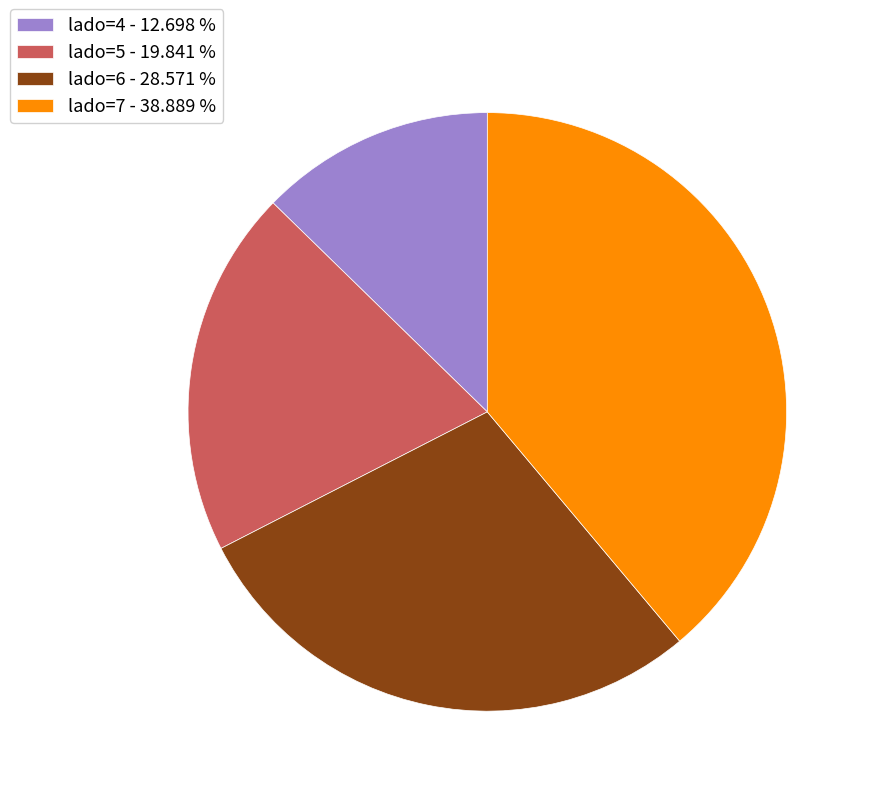

Is there any slice that represents more than half of the pie?

No